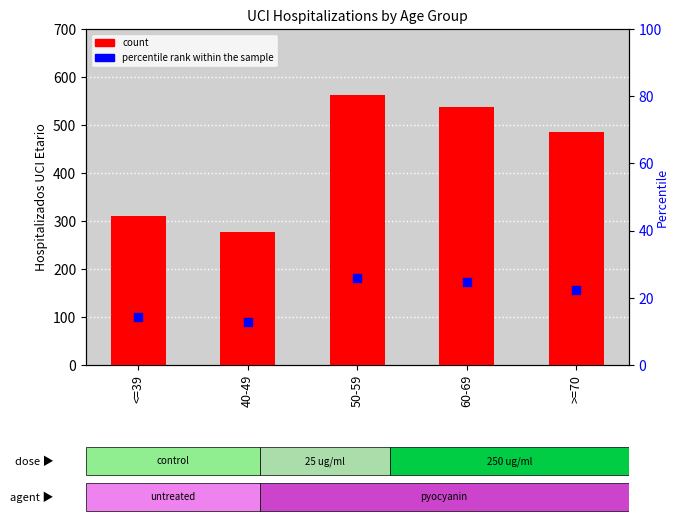

What is the total value across all series at >=70?

508.4